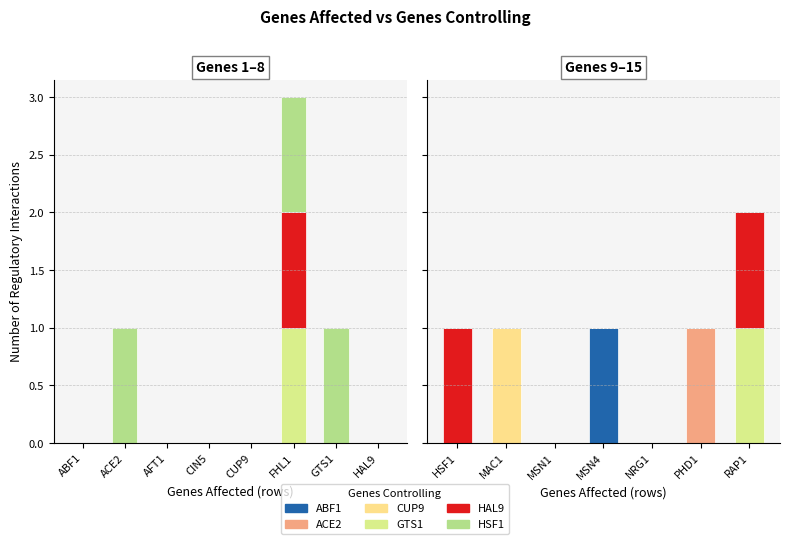

How many values in ACE2 are above zero?

1